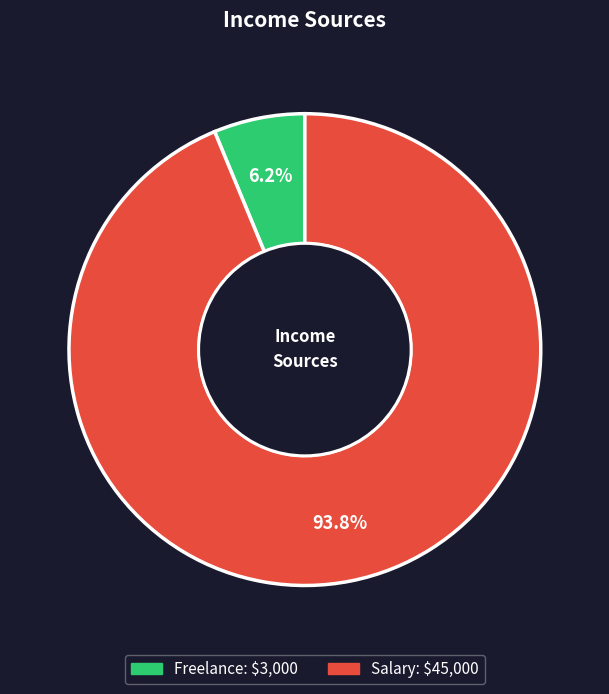

To the nearest percent, what portion does Freelance represent?

6%